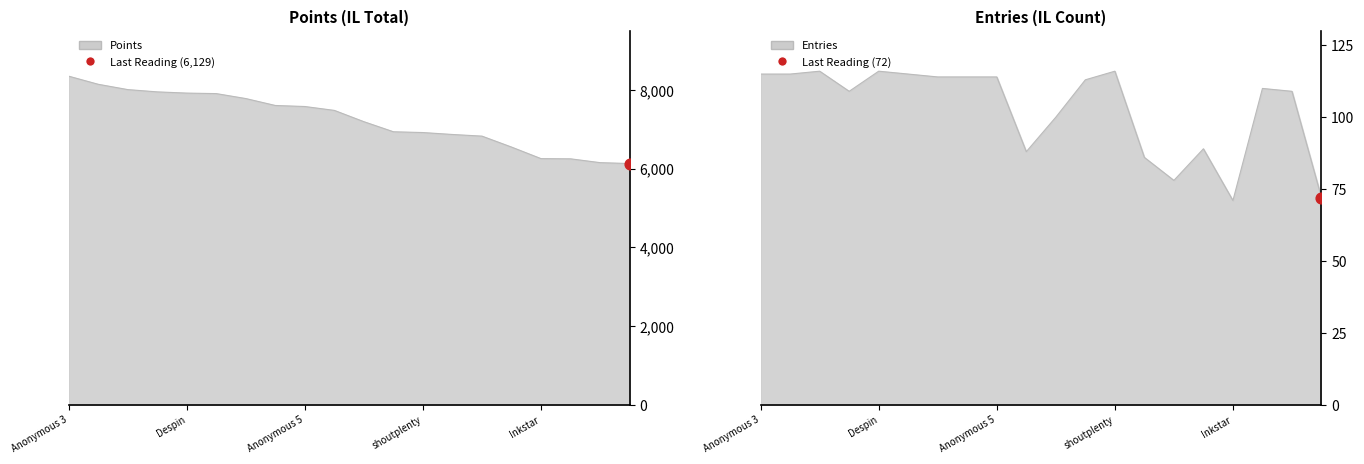

Is the value of Points at Anonymous 5 greater than the value of Entries at Inkstar?

Yes